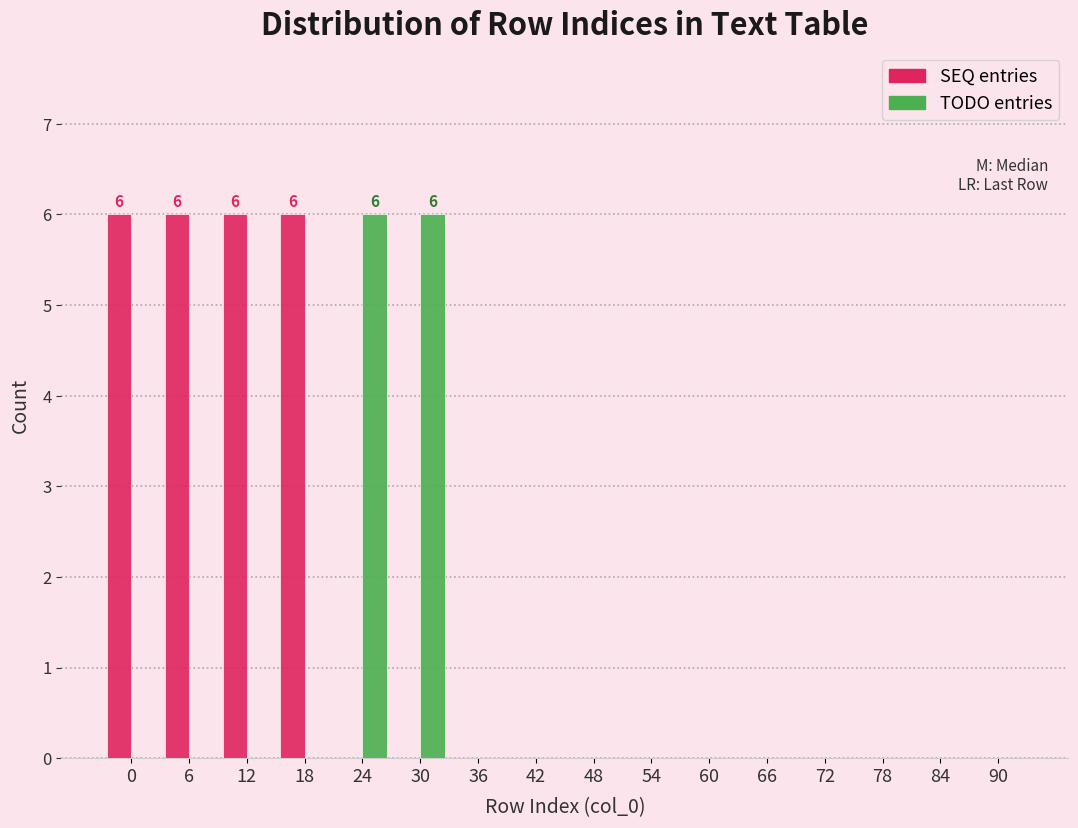

What is the highest value of the TODO entries series?

6